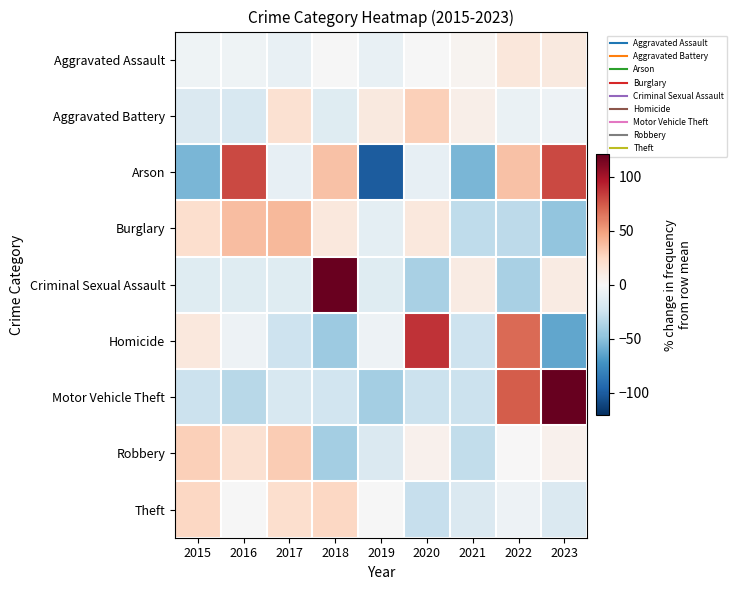

Reading right to left, list all the values displayed in this chart.

Aggravated Assault: 2023=11.7	2022=13.8	2021=3.4	2020=-0.7	2019=-9.0	2018=-0.7	2017=-9.0	2016=-4.8	2015=-4.8
Aggravated Battery: 2023=-6.1	2022=-8.3	2021=7.0	2020=28.9	2019=11.4	2018=-14.8	2017=18.0	2016=-19.2	2015=-17.0
Arson: 2023=80.0	2022=35.0	2021=-55.0	2020=-10.0	2019=-100.0	2018=35.0	2017=-10.0	2016=80.0	2015=-55.0
Burglary: 2023=-47.4	2022=-31.5	2021=-30.3	2020=12.5	2019=-12.0	2018=12.5	2017=39.4	2016=37.0	2015=19.8
Criminal Sexual Assault: 2023=9.5	2022=-39.2	2021=9.5	2020=-39.2	2019=-14.9	2018=118.9	2017=-14.9	2016=-14.9	2015=-14.9
Homicide: 2023=-62.5	2022=68.7	2021=-25.0	2020=87.5	2019=-6.2	2018=-43.7	2017=-25.0	2016=-6.2	2015=12.5
Motor Vehicle Theft: 2023=120.5	2022=73.1	2021=-25.8	2020=-25.8	2019=-40.7	2018=-22.9	2017=-18.9	2016=-33.7	2015=-25.8
Robbery: 2023=4.9	2022=0.5	2021=-30.1	2020=4.9	2019=-17.0	2018=-41.0	2017=31.1	2016=18.0	2015=28.9
Theft: 2023=-17.7	2022=-5.9	2021=-17.3	2020=-28.2	2019=-0.8	2018=25.0	2017=20.6	2016=-0.8	2015=25.0